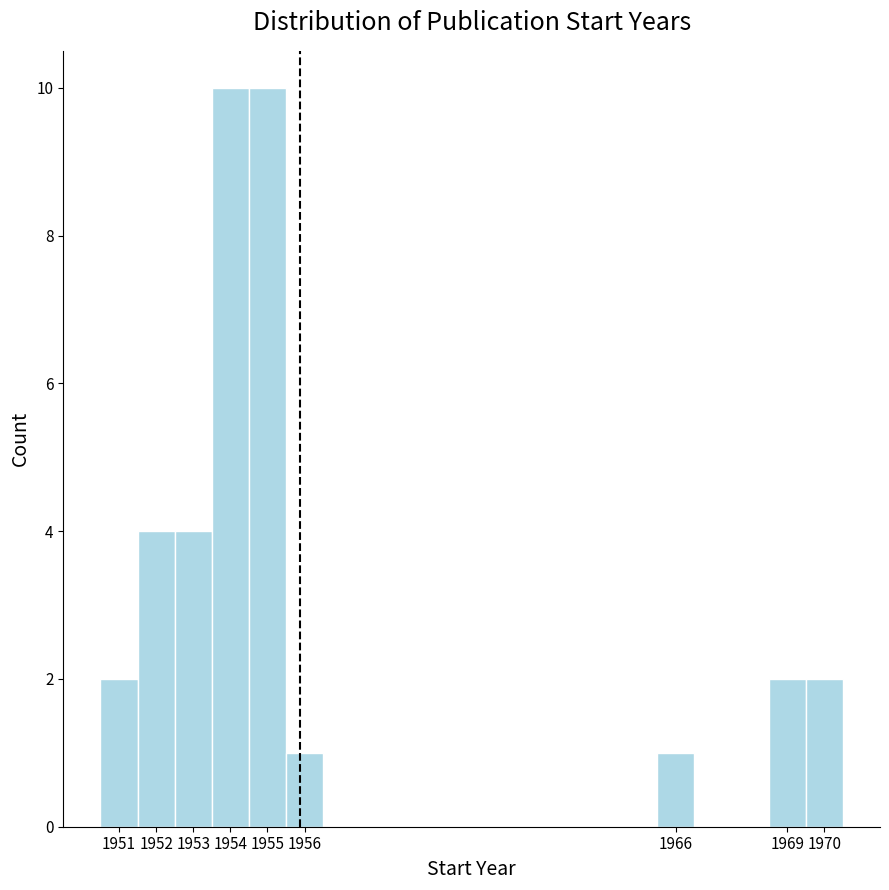

Reading left to right, transcribe this chart: for each bar, give the range it covers on the x-axis and its height. The values are not printed on the chart, so give them approximately, as read against the axis.

1950.5 to 1951.5: 2
1951.5 to 1952.5: 4
1952.5 to 1953.5: 4
1953.5 to 1954.5: 10
1954.5 to 1955.5: 10
1955.5 to 1956.5: 1
1956.5 to 1957.5: 0
1957.5 to 1958.5: 0
1958.5 to 1959.5: 0
1959.5 to 1960.5: 0
1960.5 to 1961.5: 0
1961.5 to 1962.5: 0
1962.5 to 1963.5: 0
1963.5 to 1964.5: 0
1964.5 to 1965.5: 0
1965.5 to 1966.5: 1
1966.5 to 1967.5: 0
1967.5 to 1968.5: 0
1968.5 to 1969.5: 2
1969.5 to 1970.5: 2